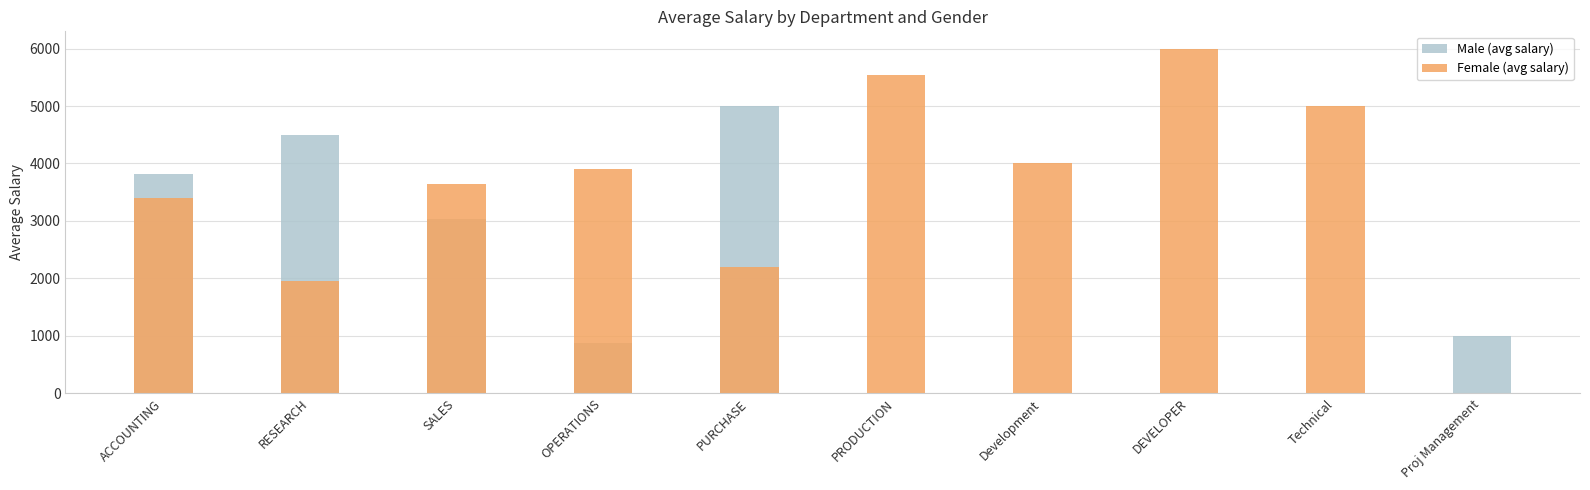

What is the difference between the second highest and minimum values in the Female (avg salary) series?

5533.3